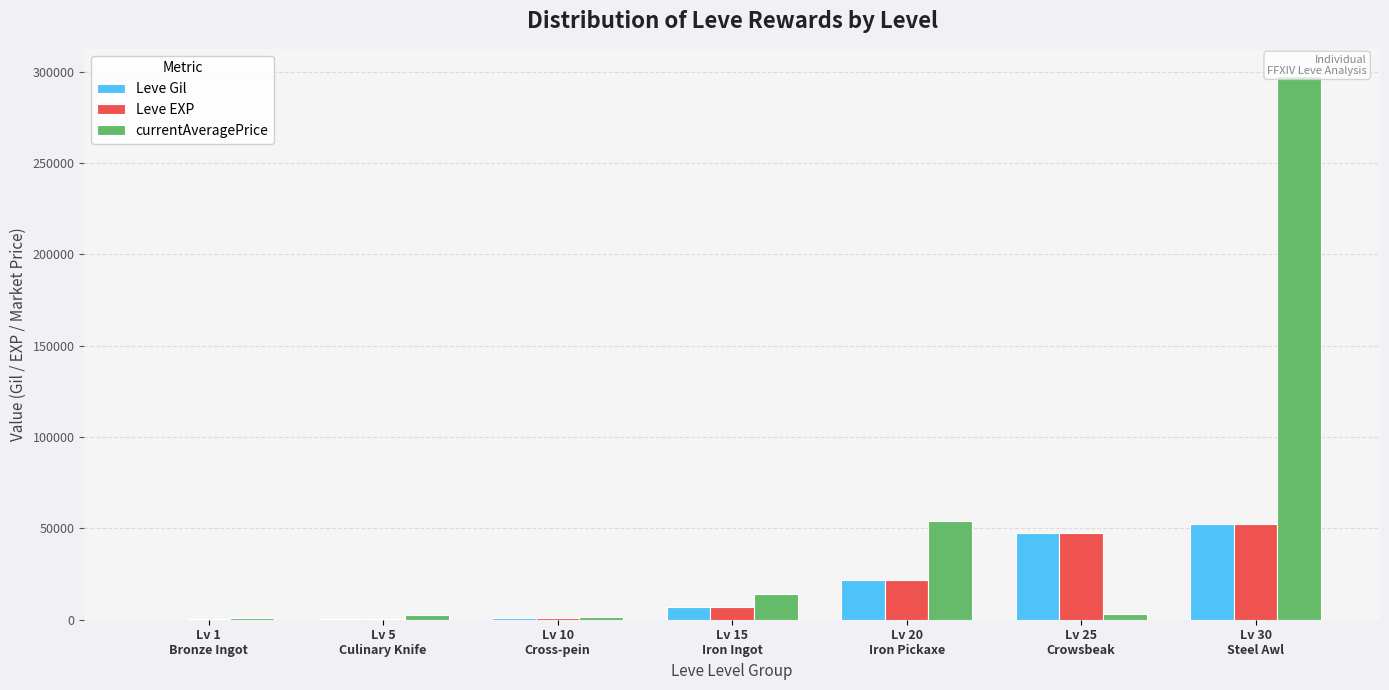

How many data points in currentAveragePrice are less than 3000?

3